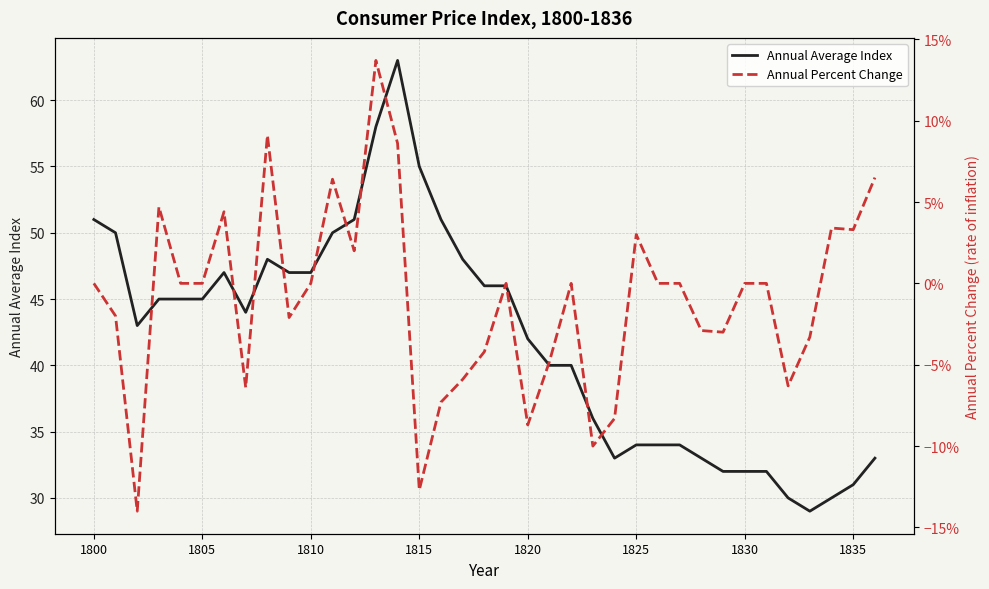

What is the highest value of the Annual Average Index series?

63